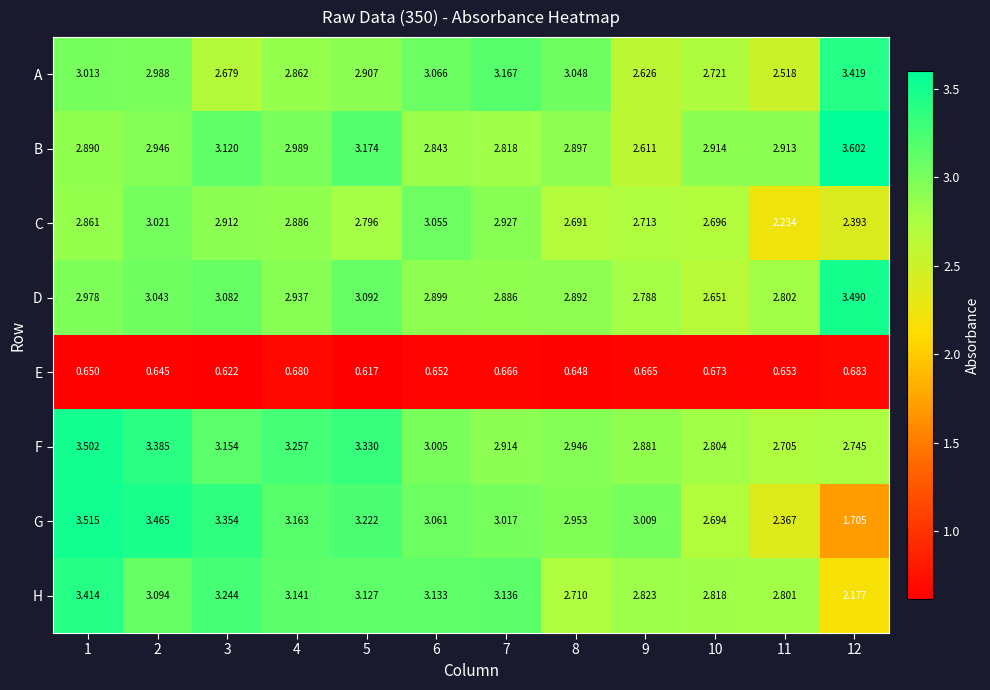

Which series has the largest total across all categories?

F